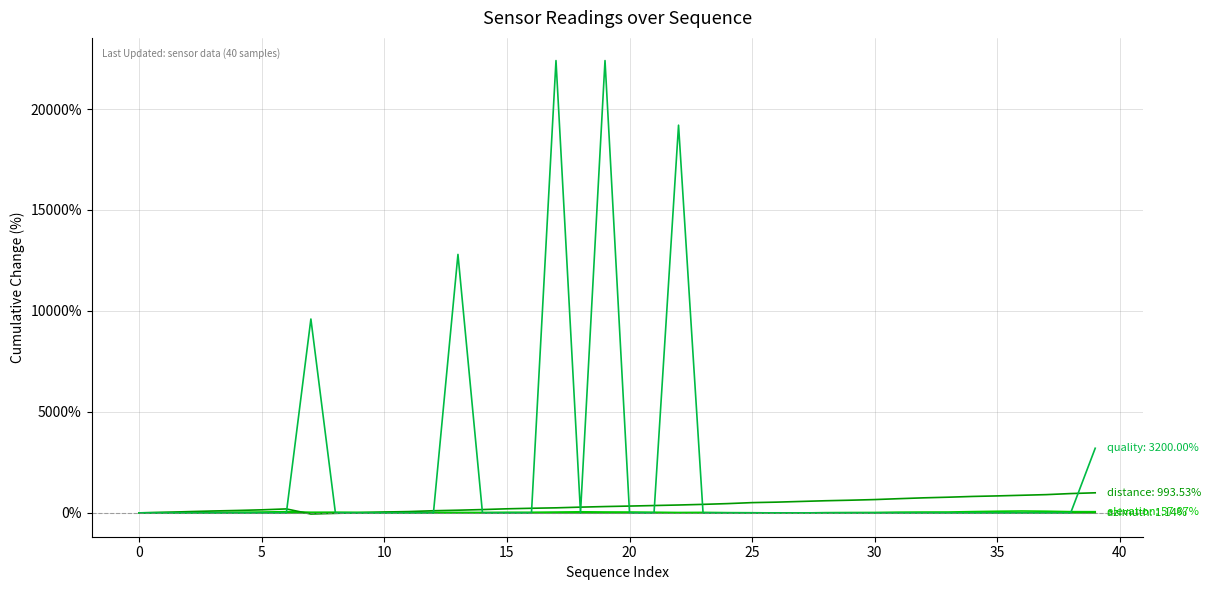

Does the chart display data point markers on the line(s)?

No